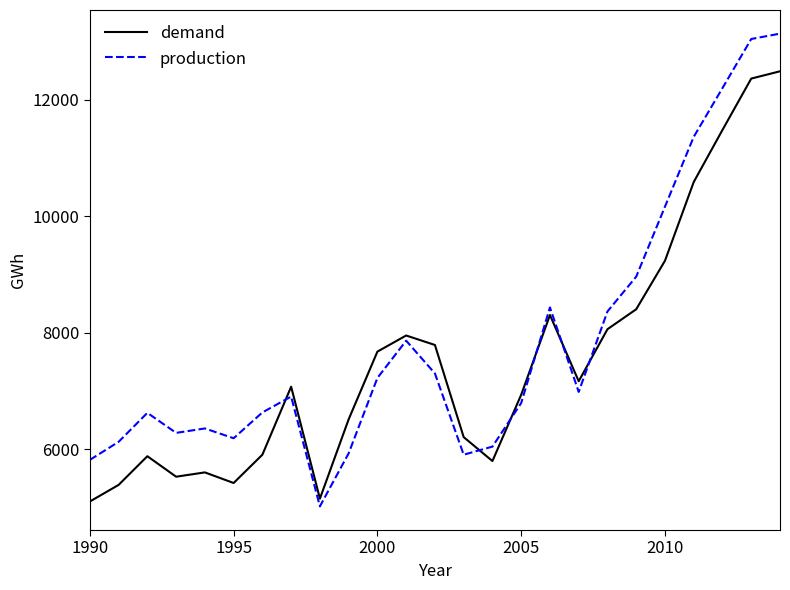

Which series has the widest spread of values?

production